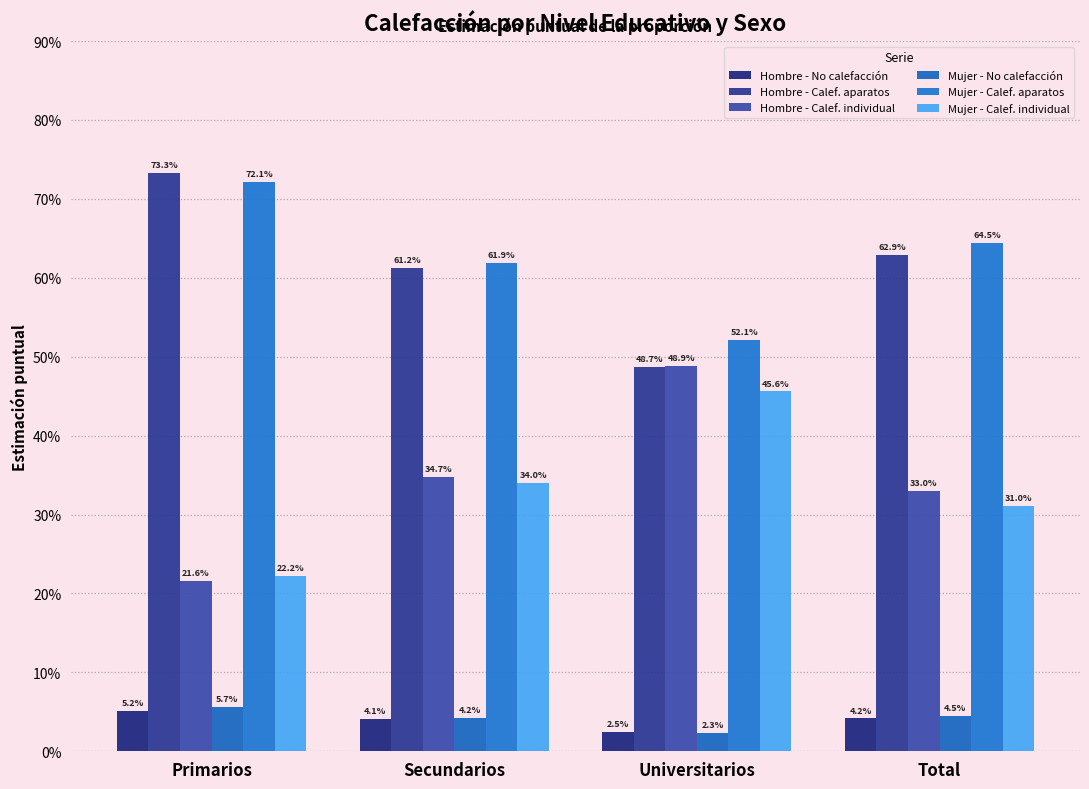

The value of Mujer - Calef. aparatos at Primarios is 0.7. True or false?

True